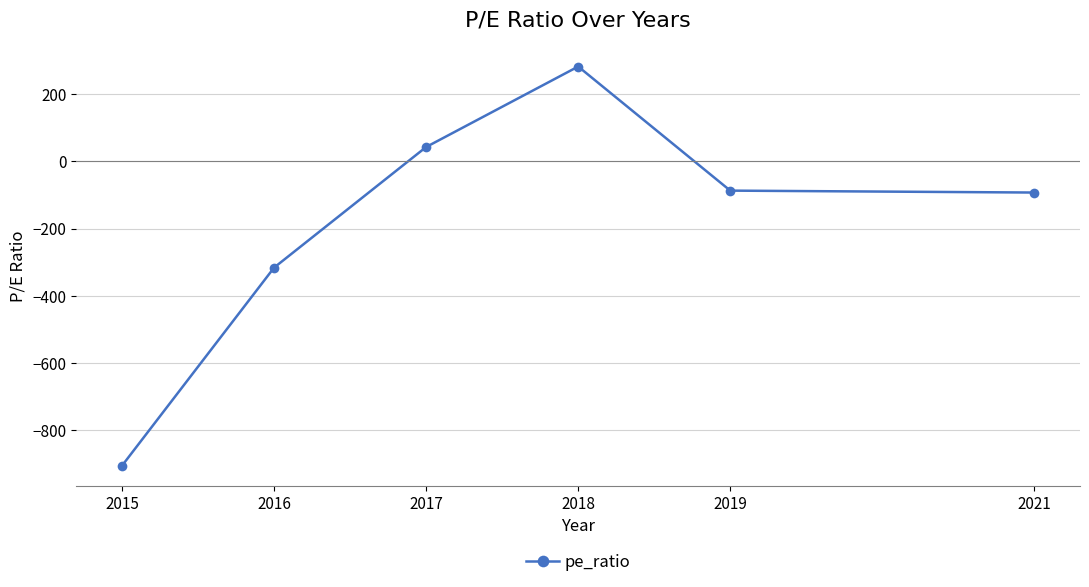

Reading left to right, what are all the values shown in this chart?

-905.0	-316.0	42.7	282.0	-87.0	-92.7